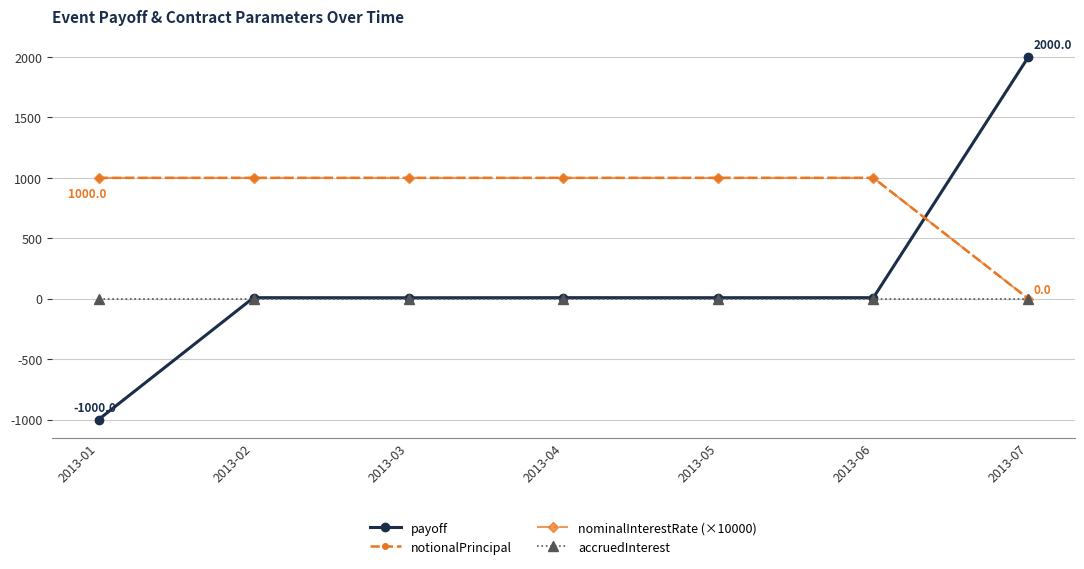

Between 2013-04 and 2013-05, which series saw the biggest shift?

payoff